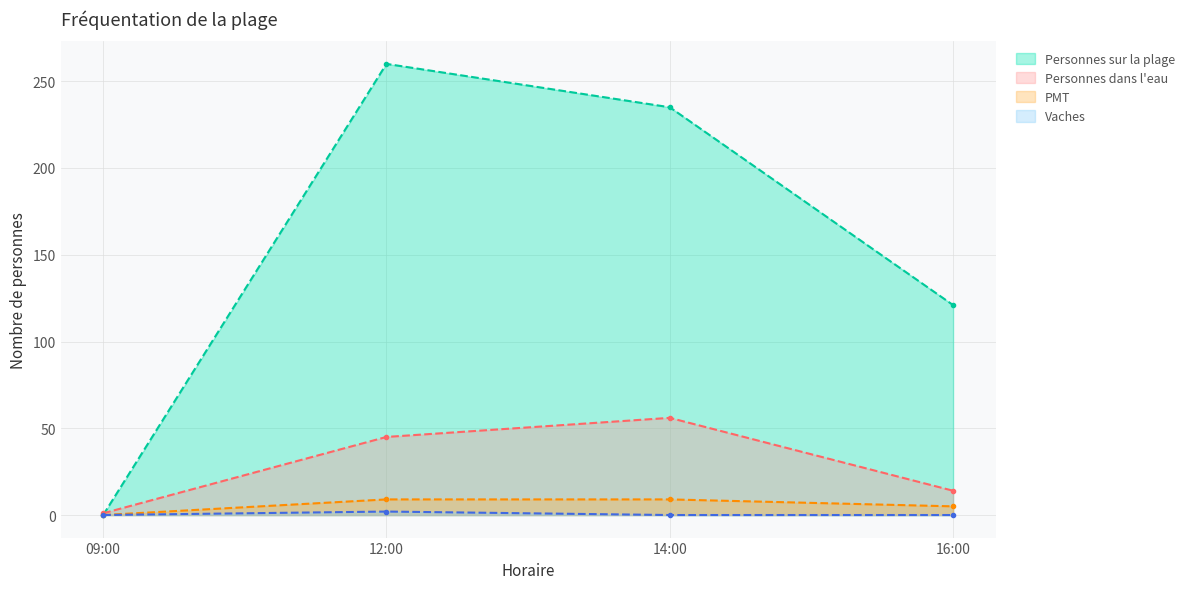

Where is Vaches (line) nearest to the value 1?

09:00